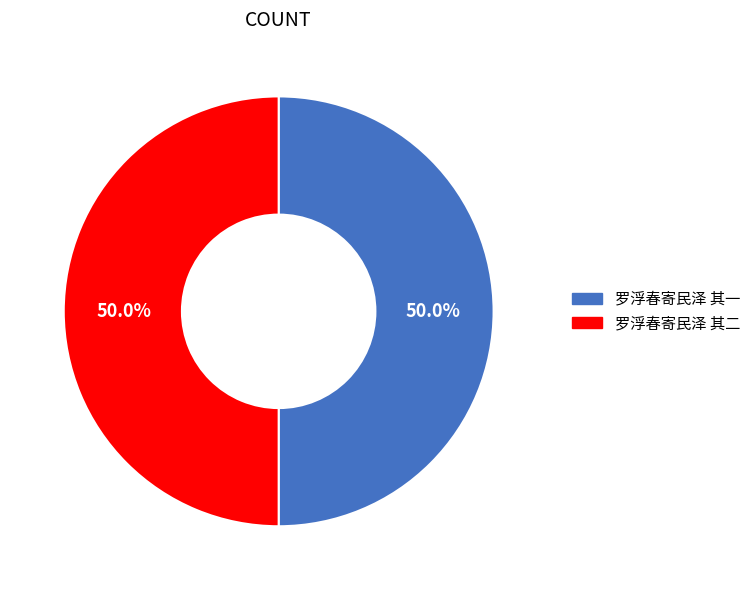

How many segments does this pie chart have?

2